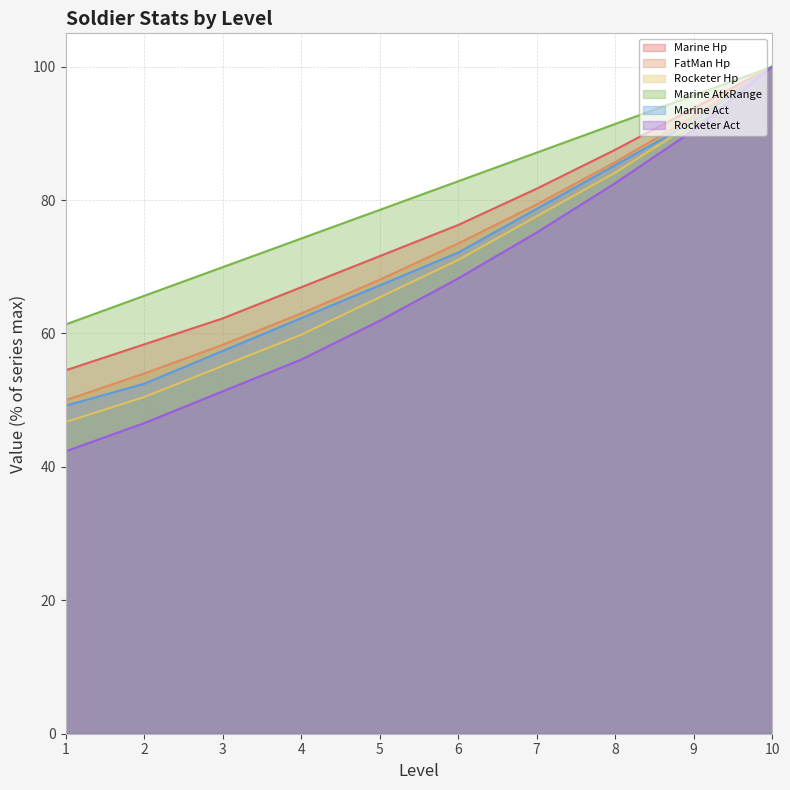

How many values in the Marine AtkRange series are below 82?

5